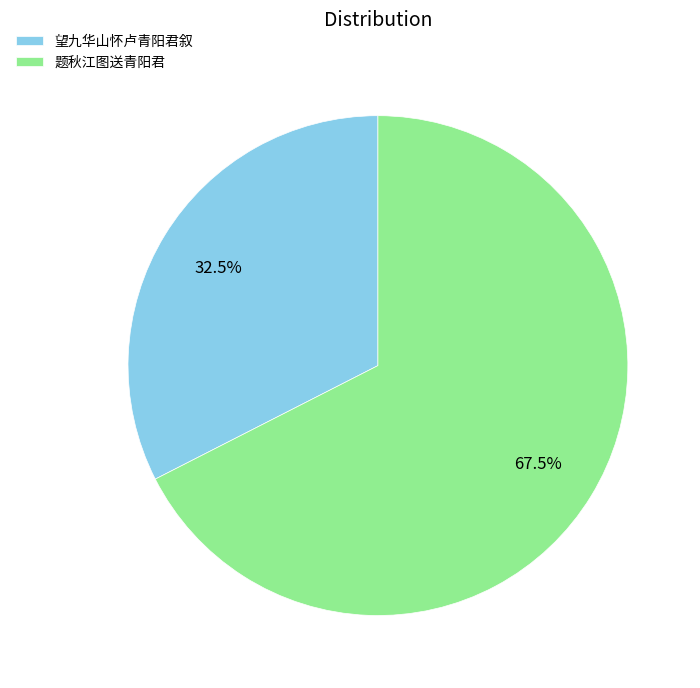

What portion of the pie excludes 望九华山怀卢青阳君叙?

67.5%